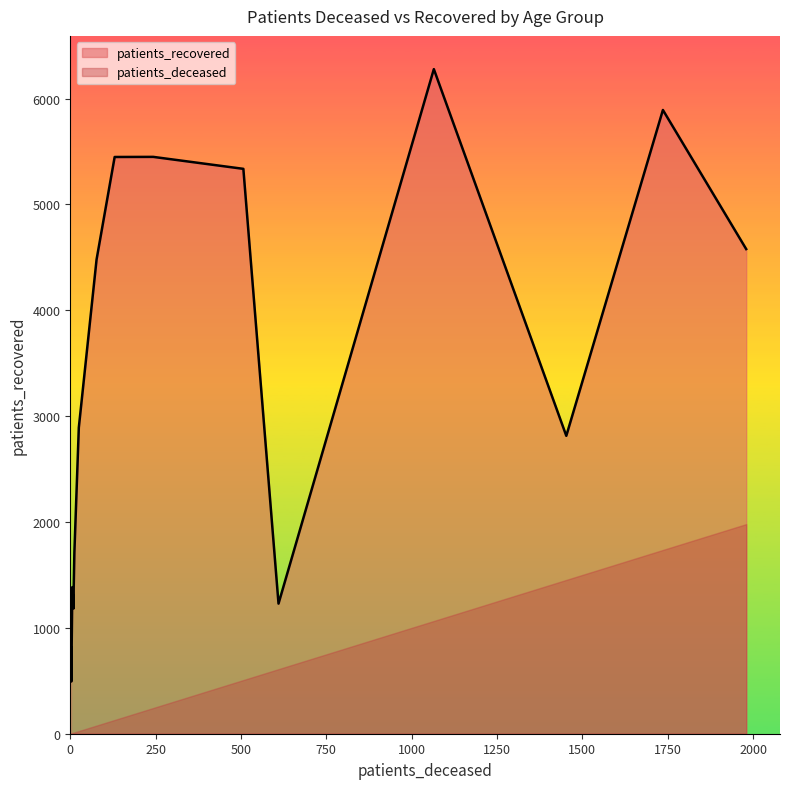

What is the difference between the second highest and minimum values in the patients_recovered series?

5399